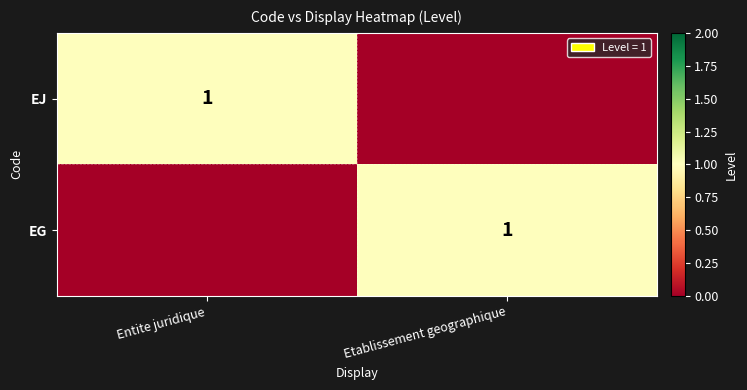

True or false: EJ has a value of 1 at Entite juridique.

True